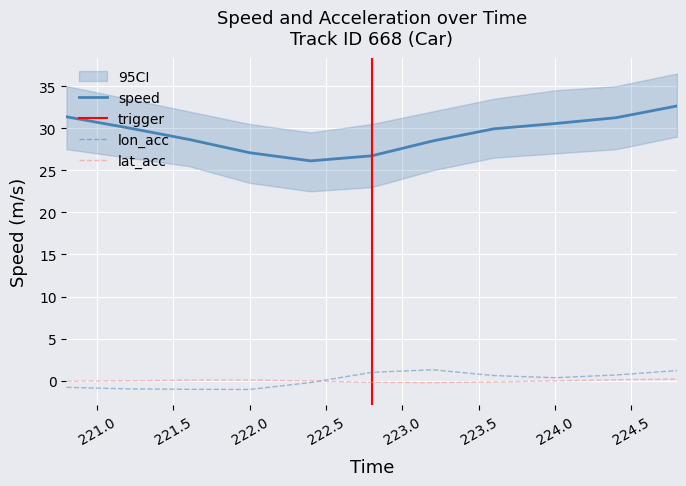

The speed series shows 18.5 at 224.0. True or false?

False